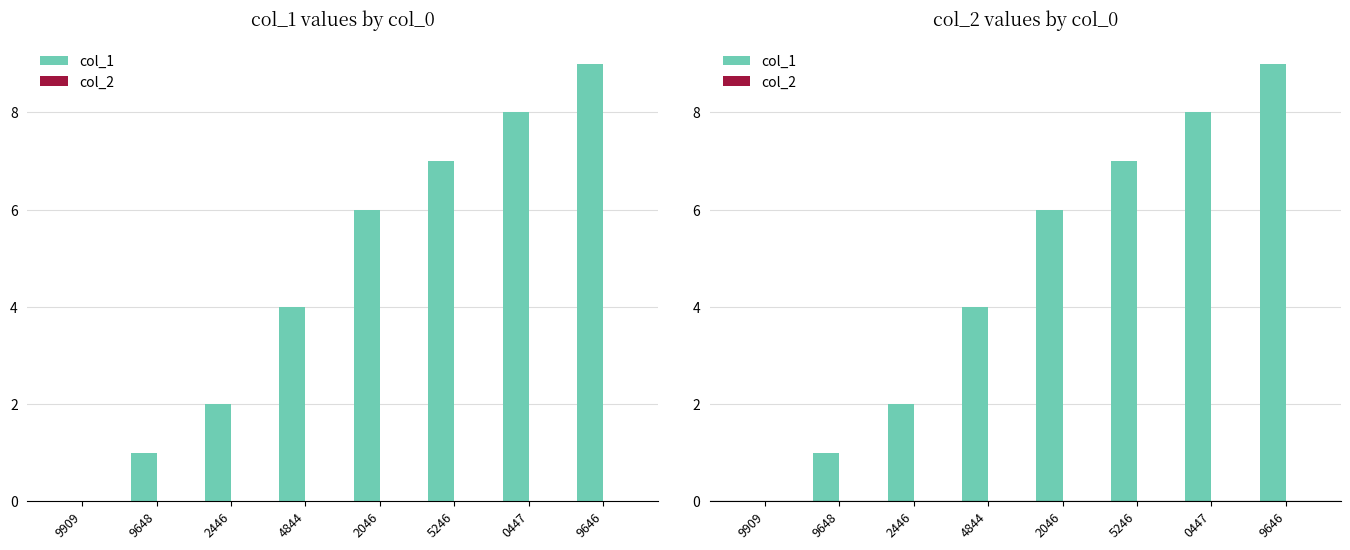

What is the label of the 2nd bar from the right?

0447